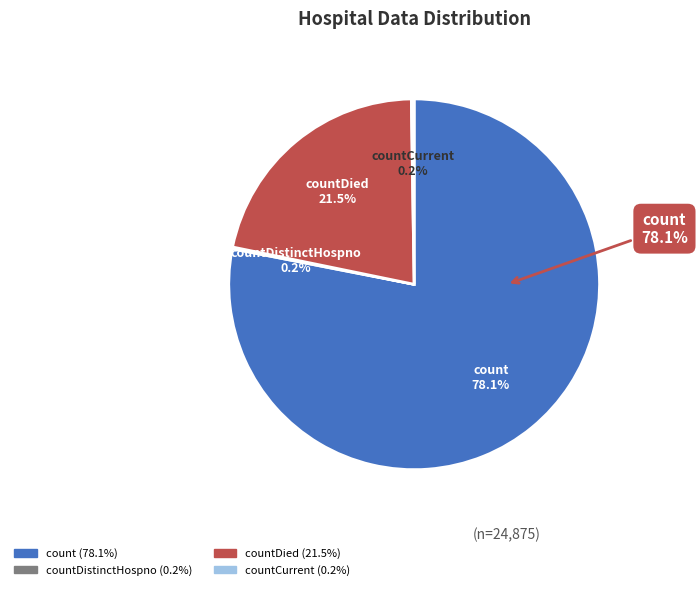

What is the total percentage of countCurrent and count?

78.3%